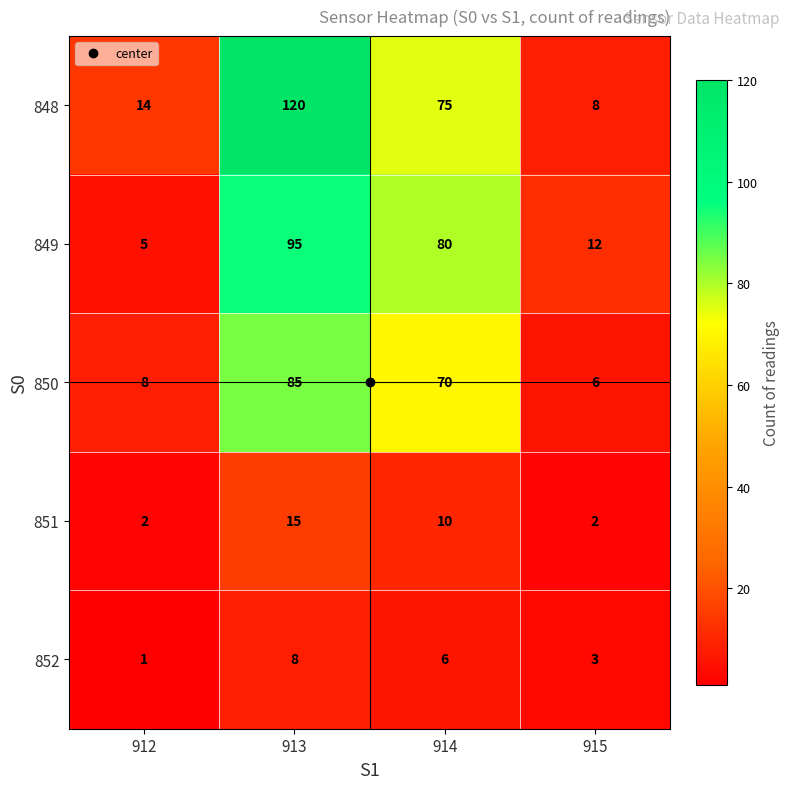

Which series has the widest spread of values?

848